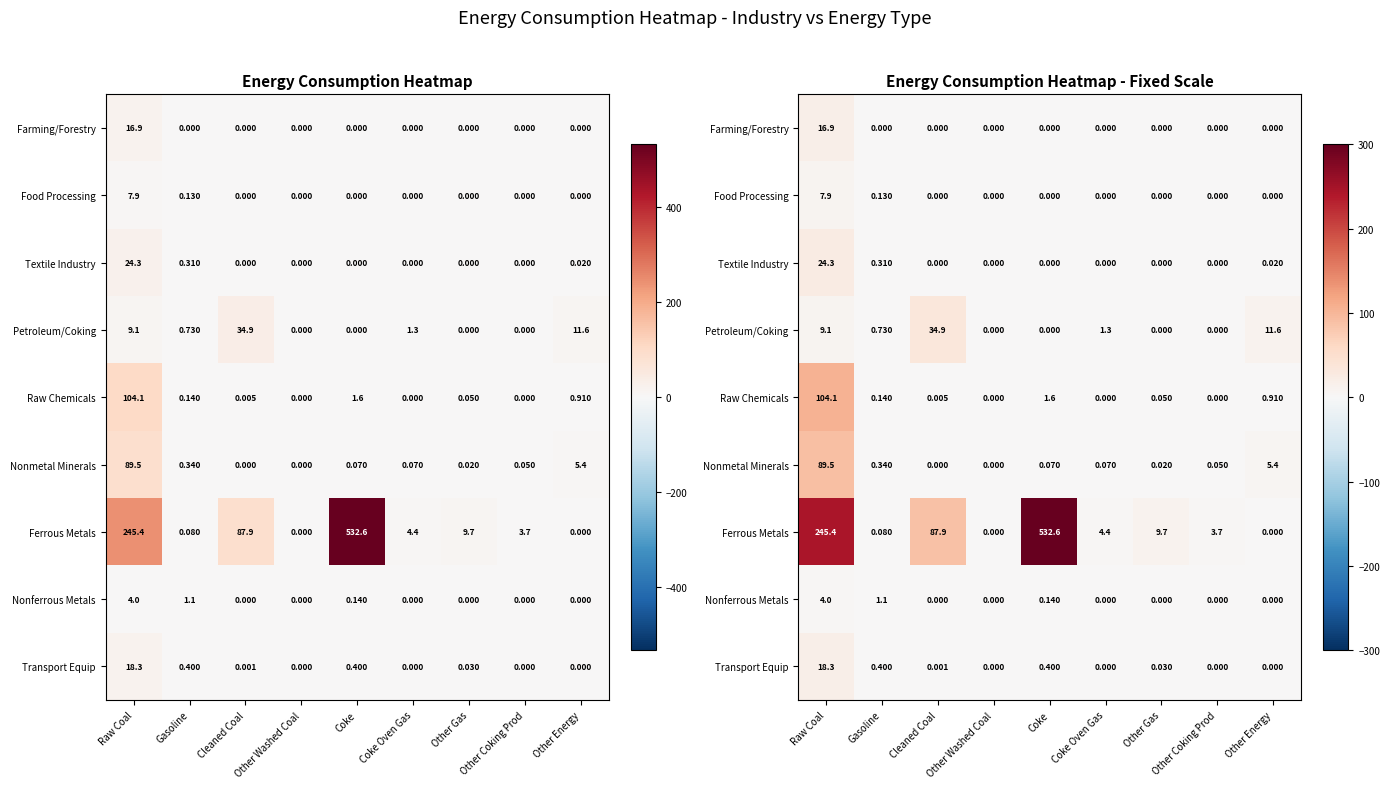

Which series changed the most between Raw Coal and Other Washed Coal?

Ferrous Metals